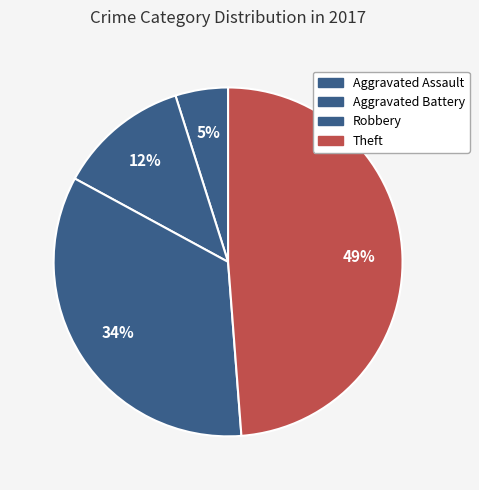

Is it true that Robbery is 24% of the pie?

False